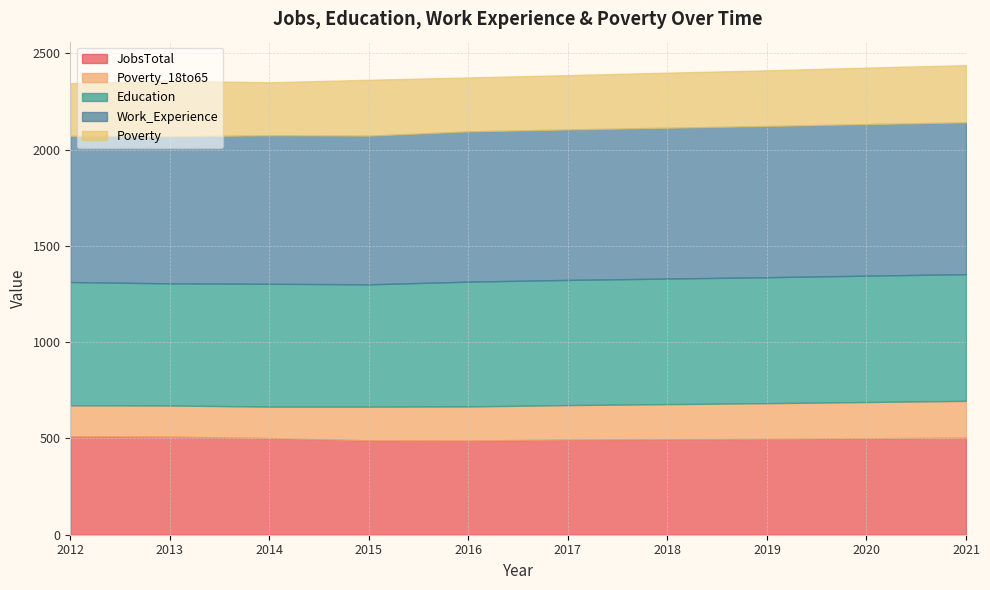

What is the greatest value displayed?

788